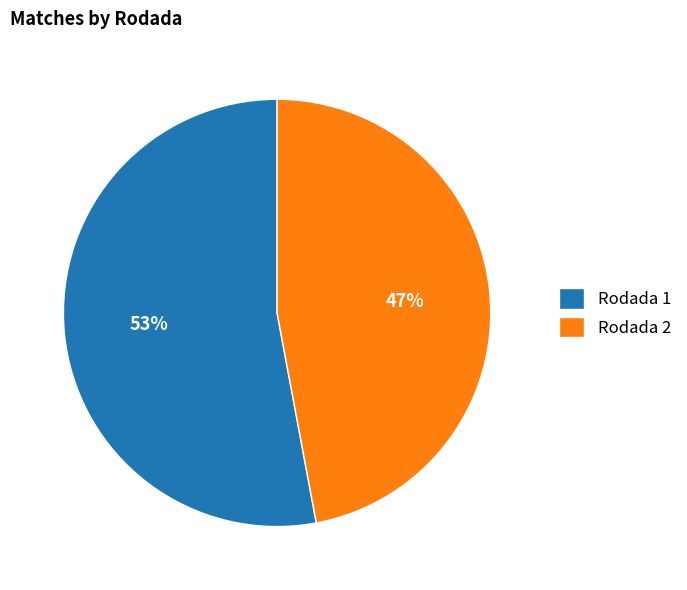

How many slices are in this pie chart?

2